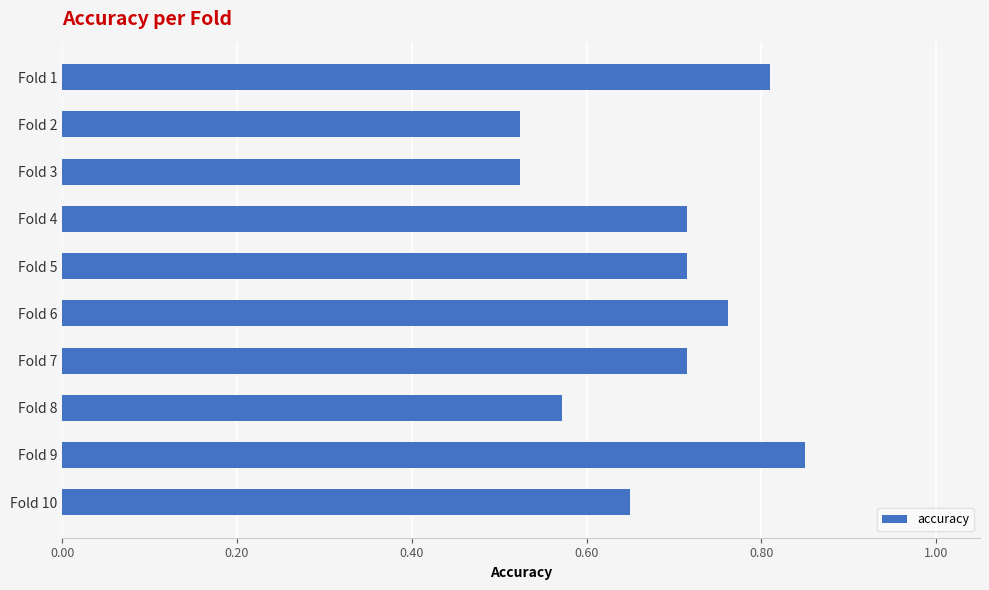

What is the difference between the second highest and minimum values?

0.3